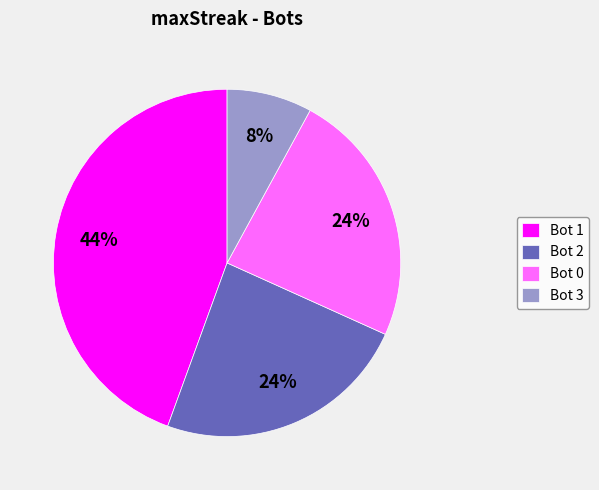

To the nearest percent, what percentage of the pie is Bot 1?

44%